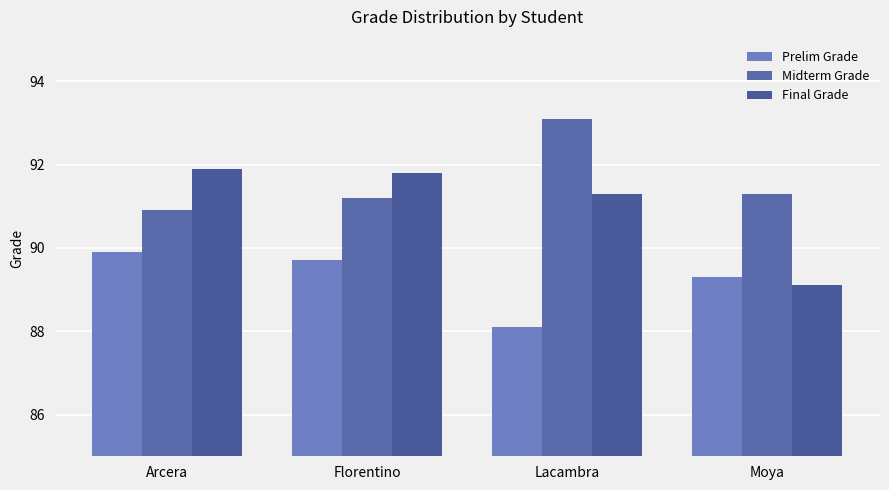

At which label is Final Grade closest to 90?

Moya